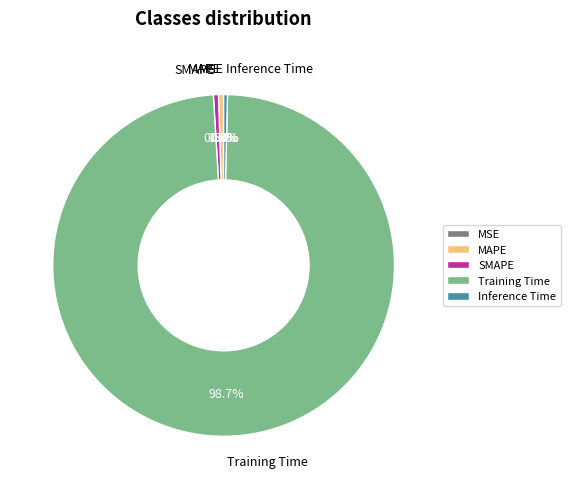

What is the largest slice in the pie chart?

Training Time